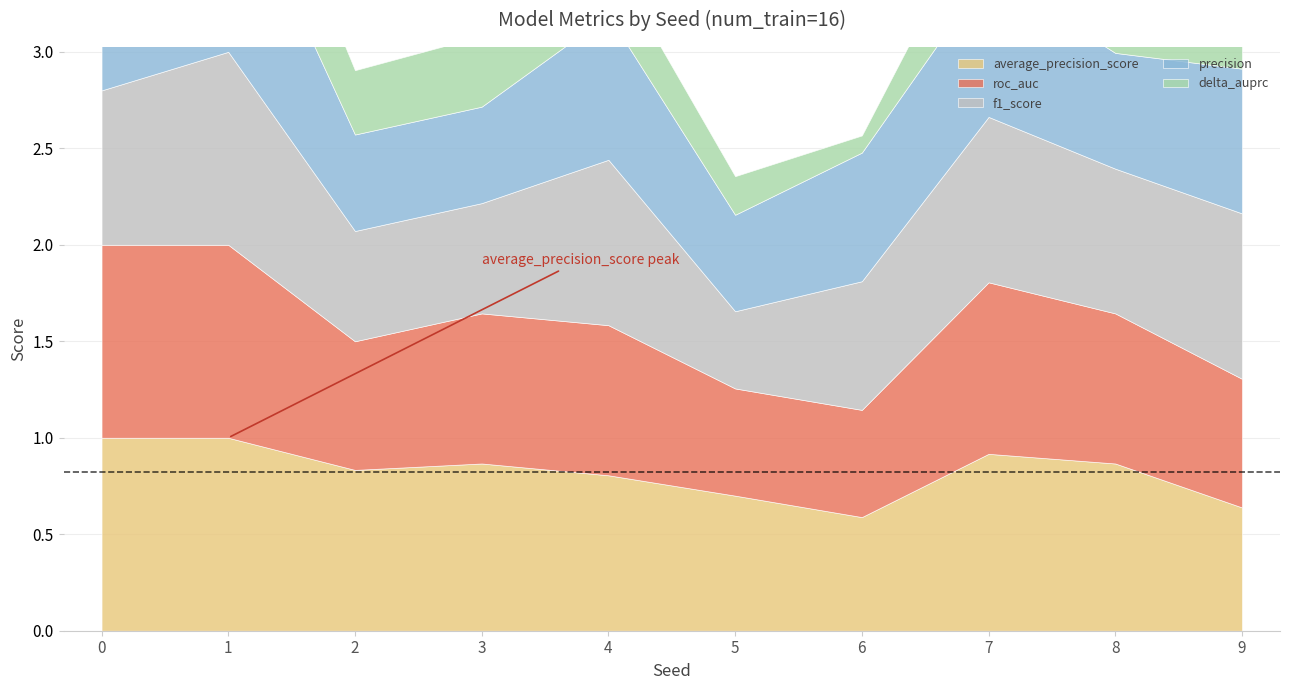

How many series are shown in this chart?

5